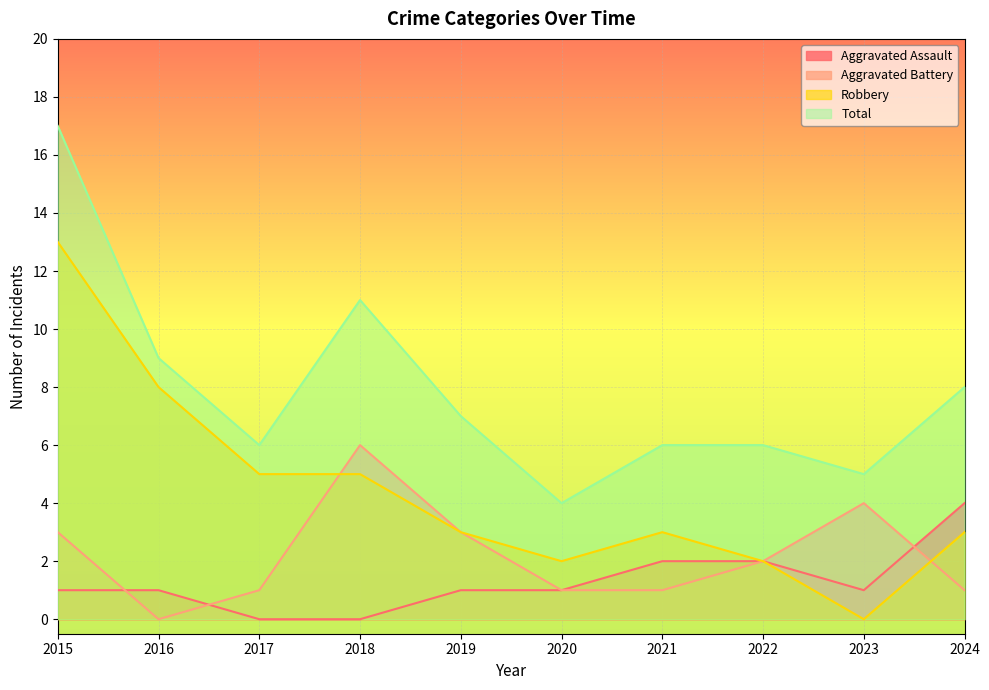

What is the approximate value of Total at 2017?

6